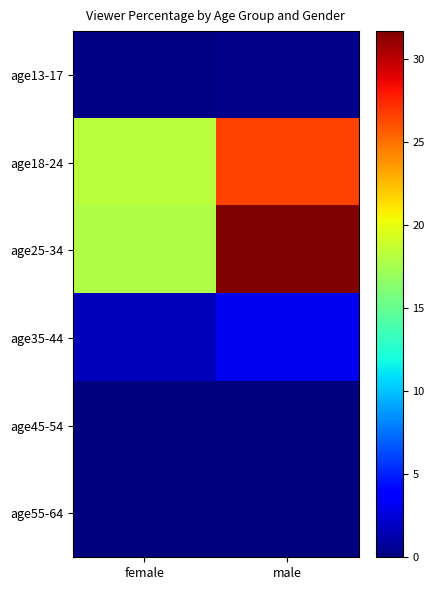

What is the difference between the highest and lowest values at female?

18.3